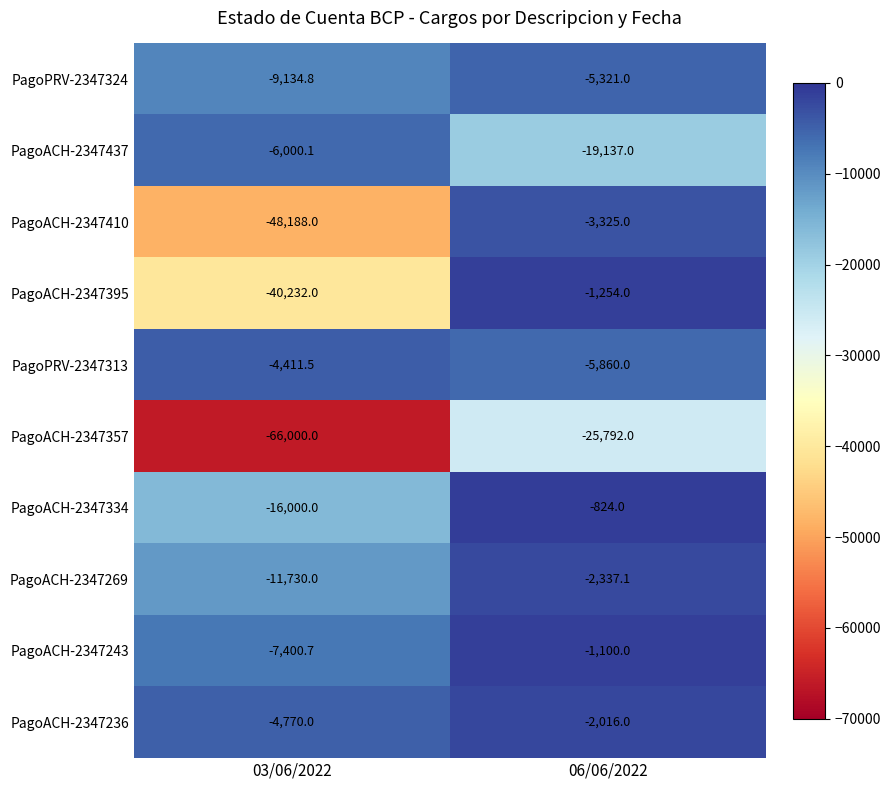

Reading left to right, extract all data points from this chart.

PagoPRV-2347324: 03/06/2022=-9134.8	06/06/2022=-5321.0
PagoACH-2347437: 03/06/2022=-6000.1	06/06/2022=-19137.0
PagoACH-2347410: 03/06/2022=-48188.0	06/06/2022=-3325.0
PagoACH-2347395: 03/06/2022=-40232.0	06/06/2022=-1254.0
PagoPRV-2347313: 03/06/2022=-4411.5	06/06/2022=-5860.0
PagoACH-2347357: 03/06/2022=-66000.0	06/06/2022=-25792.0
PagoACH-2347334: 03/06/2022=-16000.0	06/06/2022=-824.0
PagoACH-2347269: 03/06/2022=-11730.0	06/06/2022=-2337.1
PagoACH-2347243: 03/06/2022=-7400.7	06/06/2022=-1100.0
PagoACH-2347236: 03/06/2022=-4770.0	06/06/2022=-2016.0